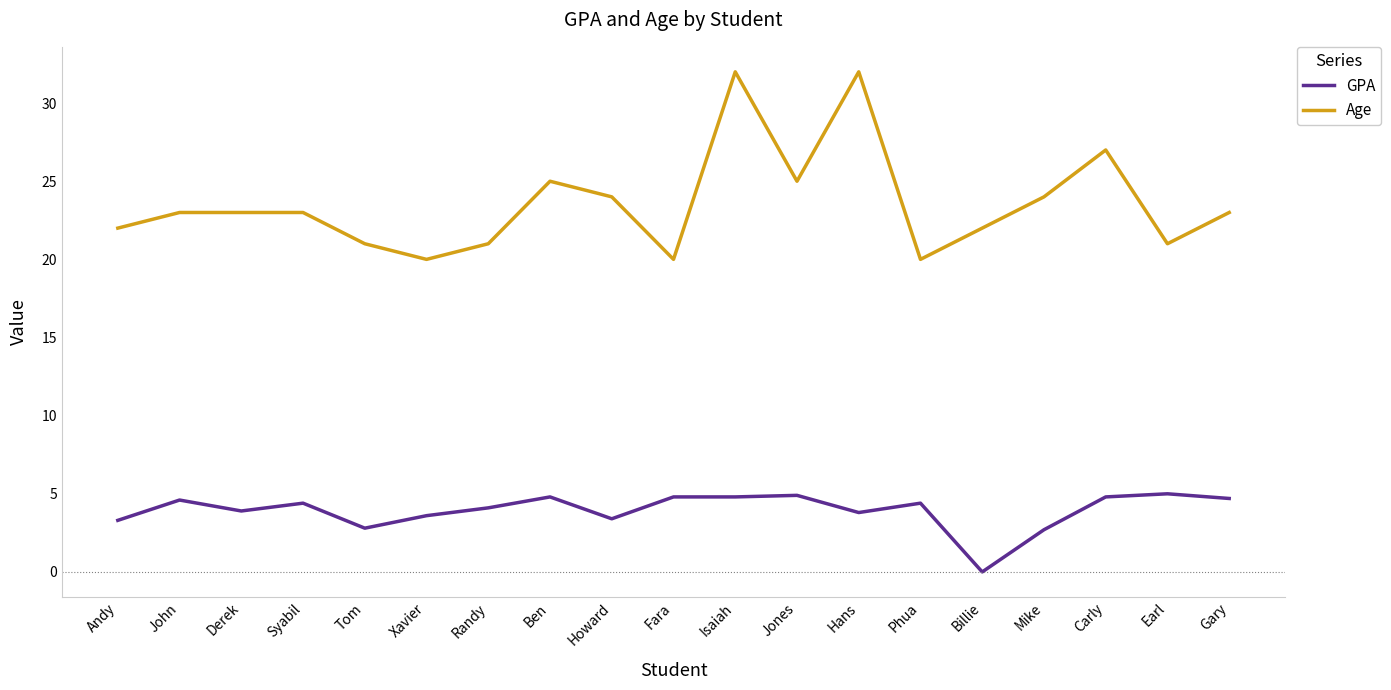

What is the sum of all Age values?

448.0